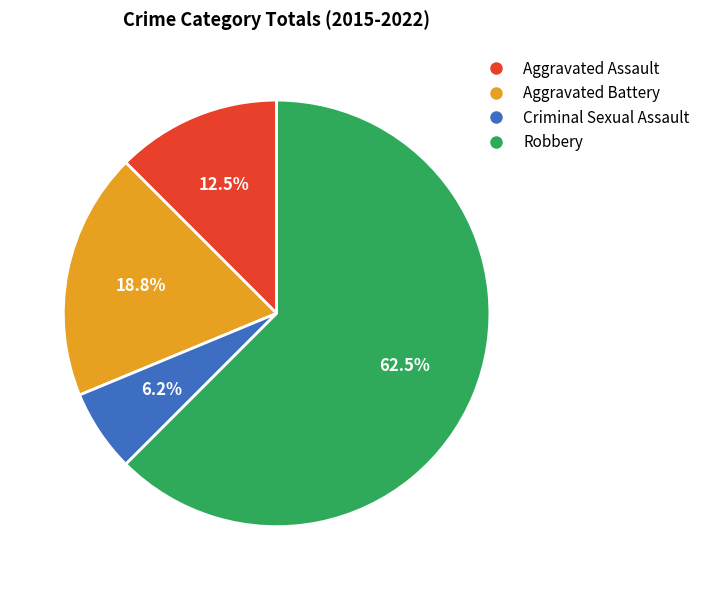

Which category has the smallest portion of the pie?

Criminal Sexual Assault